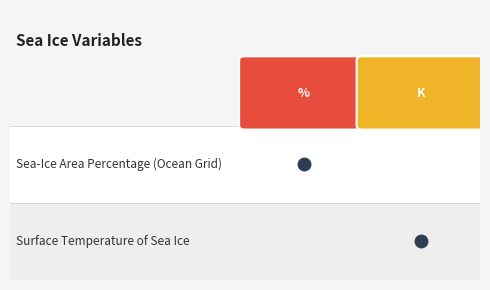

How many distinct data groups are displayed?

2